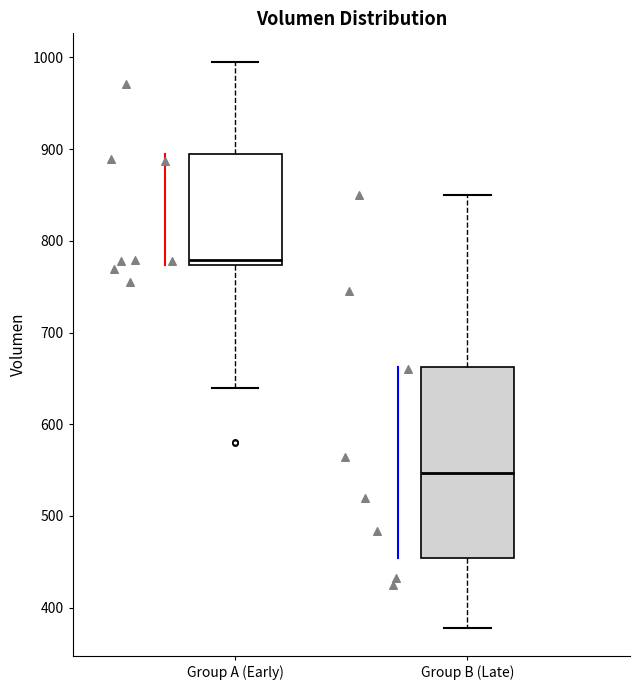

Reading left to right, read every box against the y-axis: the position of its median line, the range the box covers, and the ends of its whiskers. The values are not printed on the chart, so give them approximately, as read against the axis.

Group A (Early): median 780, box 770 to 890, whiskers 640 to 1000
Group B (Late): median 550, box 450 to 660, whiskers 380 to 850